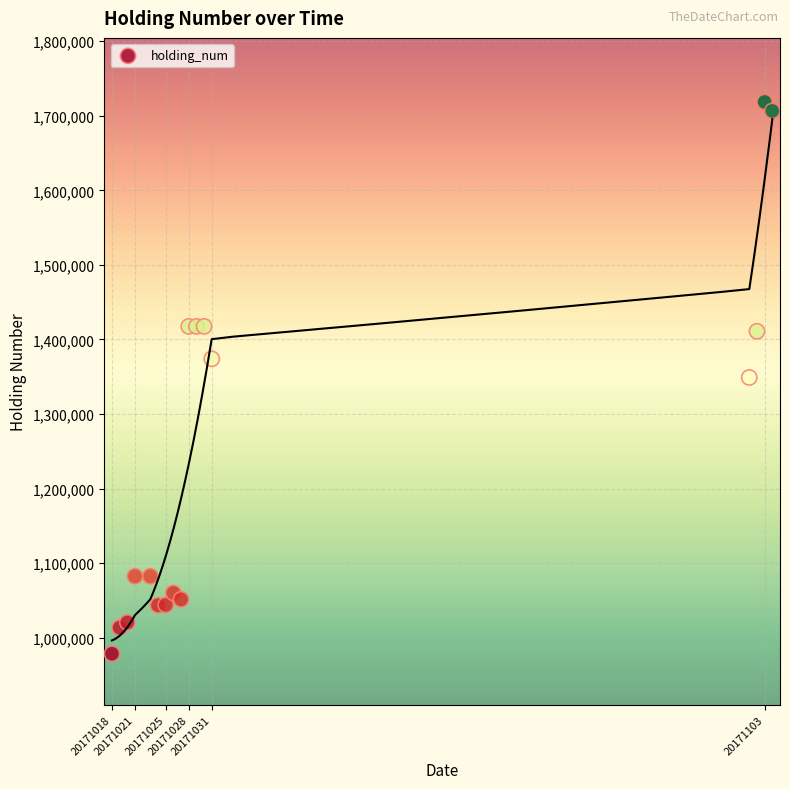

What is the range of X values (max minus min)?

86